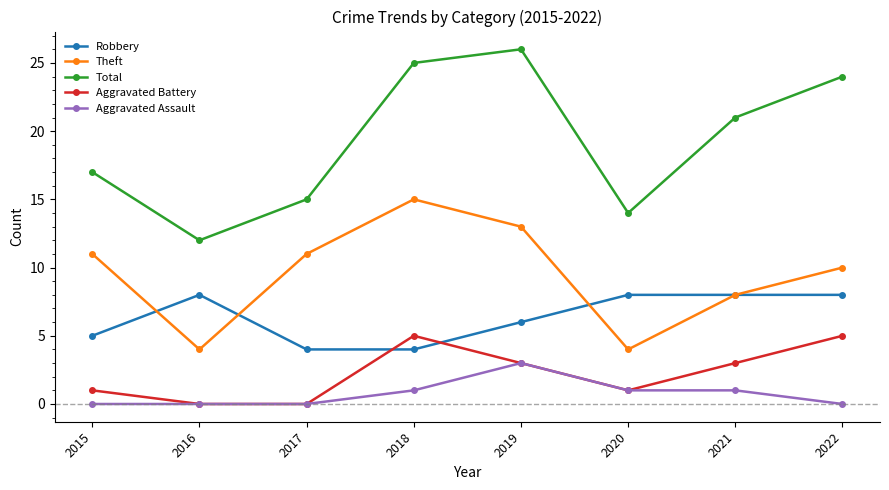

Which series has the widest spread of values?

Total